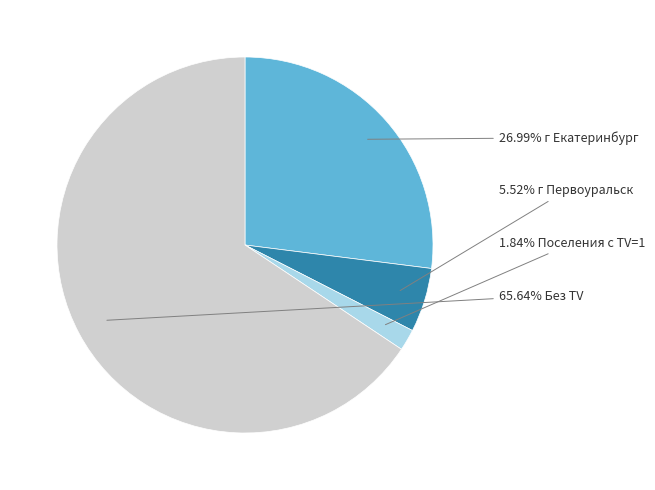

Is there any slice that represents more than half of the pie?

Yes